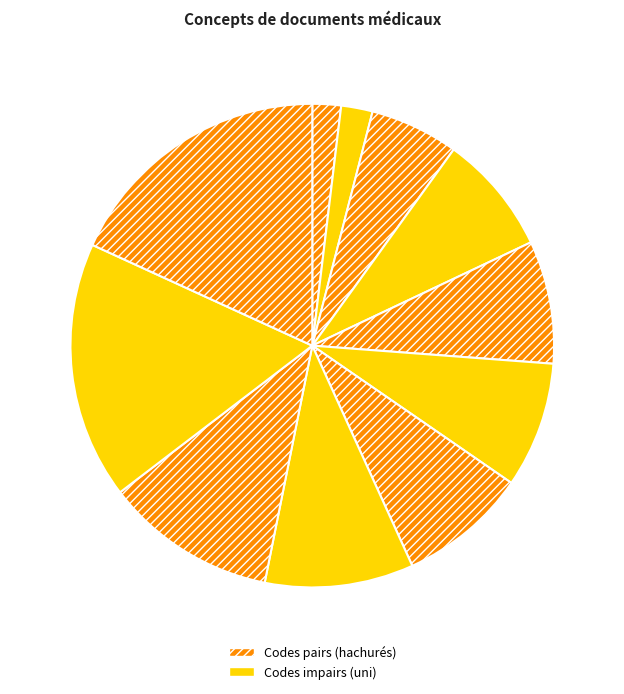

Is there a majority slice in this chart?

No